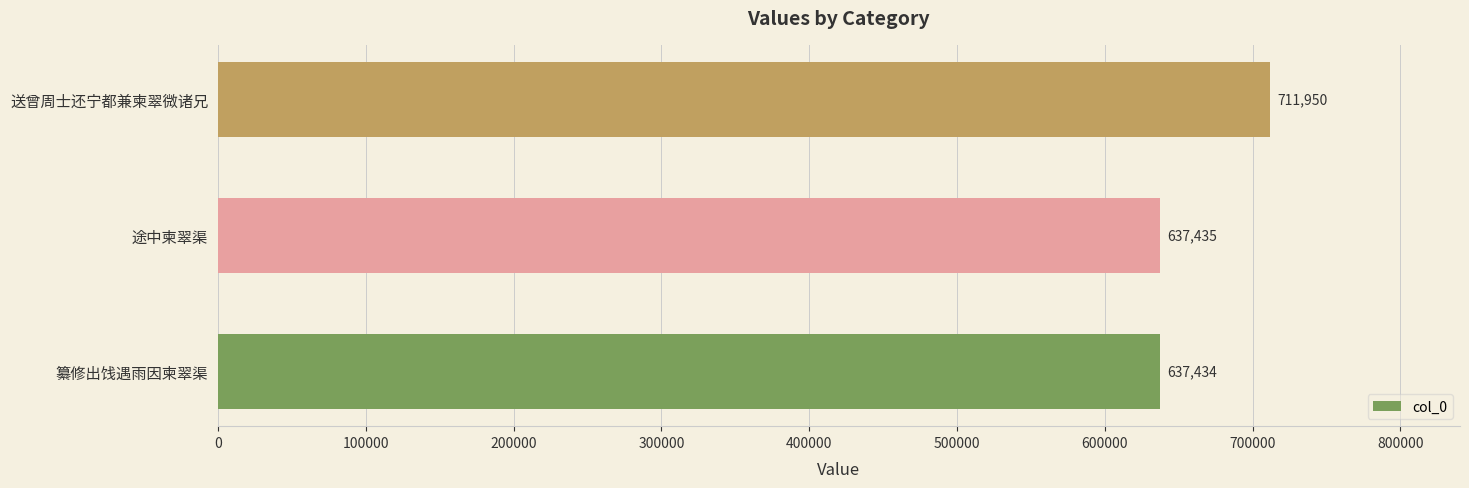

What is the average value?

662273